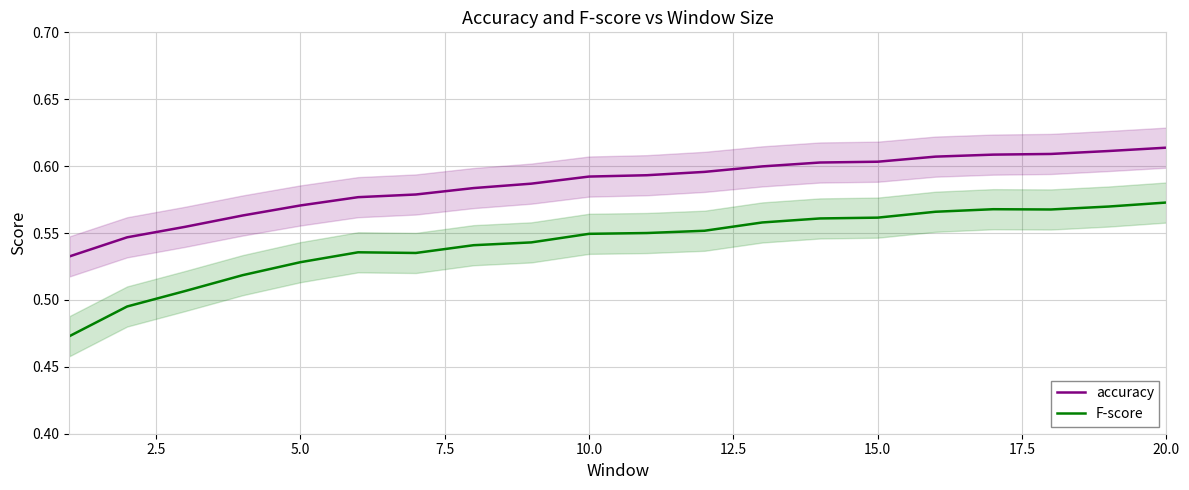

True or false: F-score has more than 2 points higher than both neighbors.

False